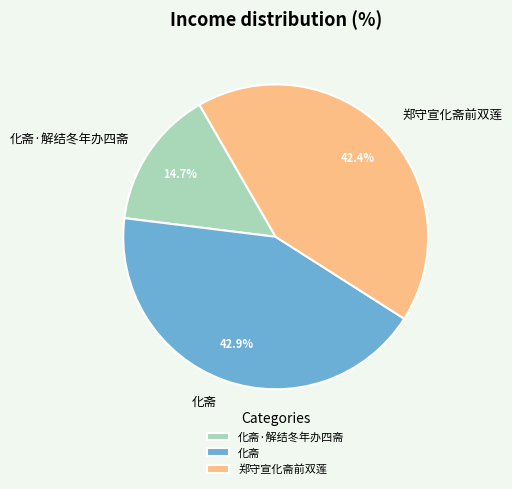

What is the largest slice in the pie chart?

化斋